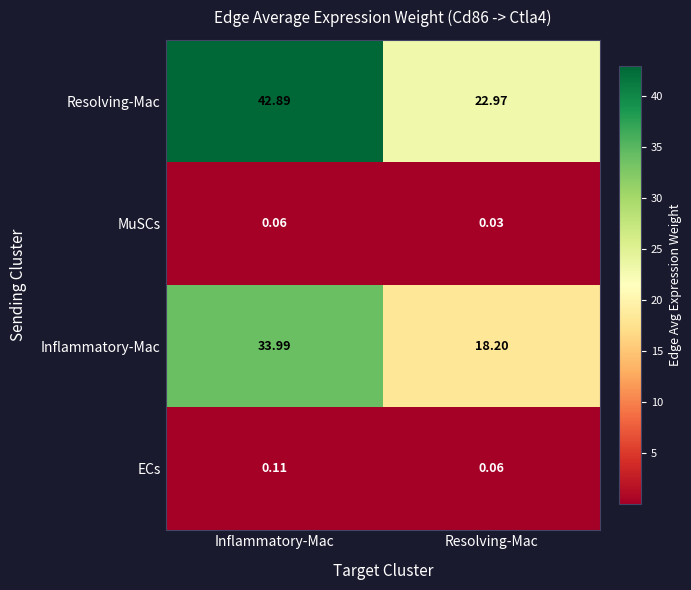

At which category does the chart reach its minimum across all series?

Resolving-Mac